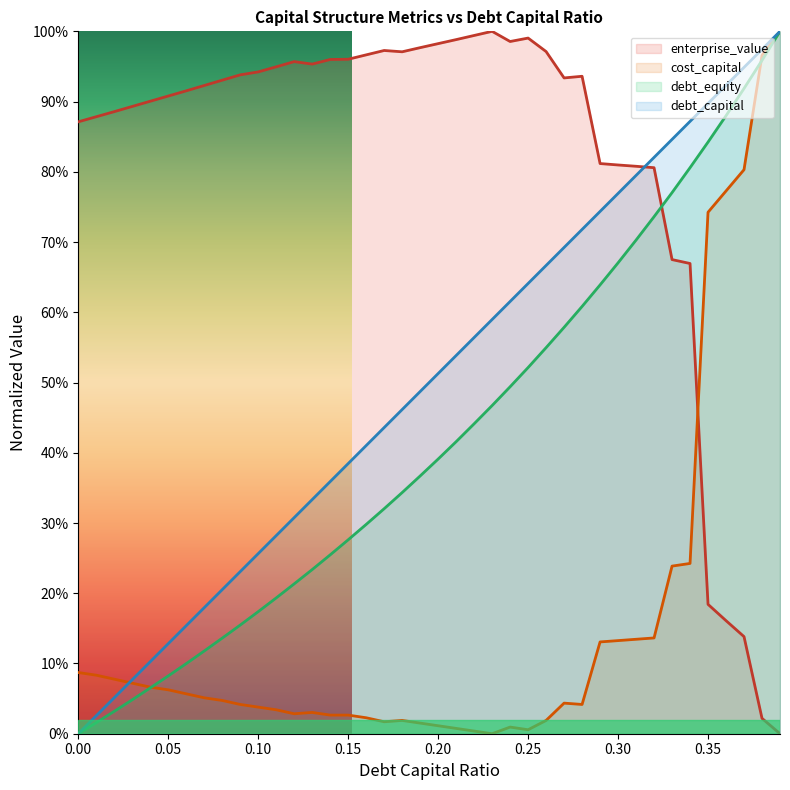

Rank the series at 0.02 from lowest to highest value.

debt_equity, debt_capital, cost_capital, enterprise_value